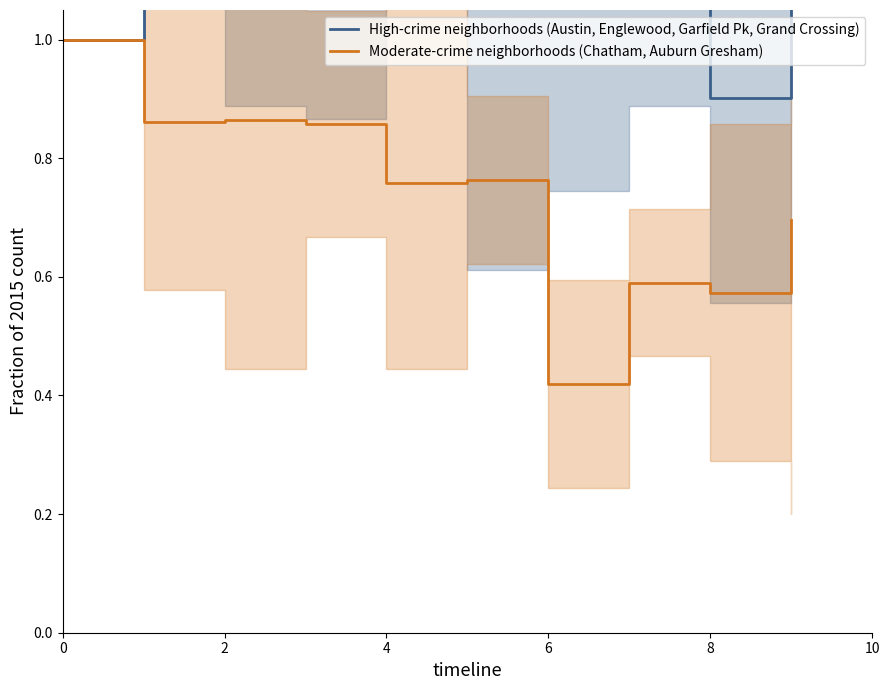

What is the maximum value for Moderate-crime neighborhoods (Chatham, Auburn Gresham)?

1.0